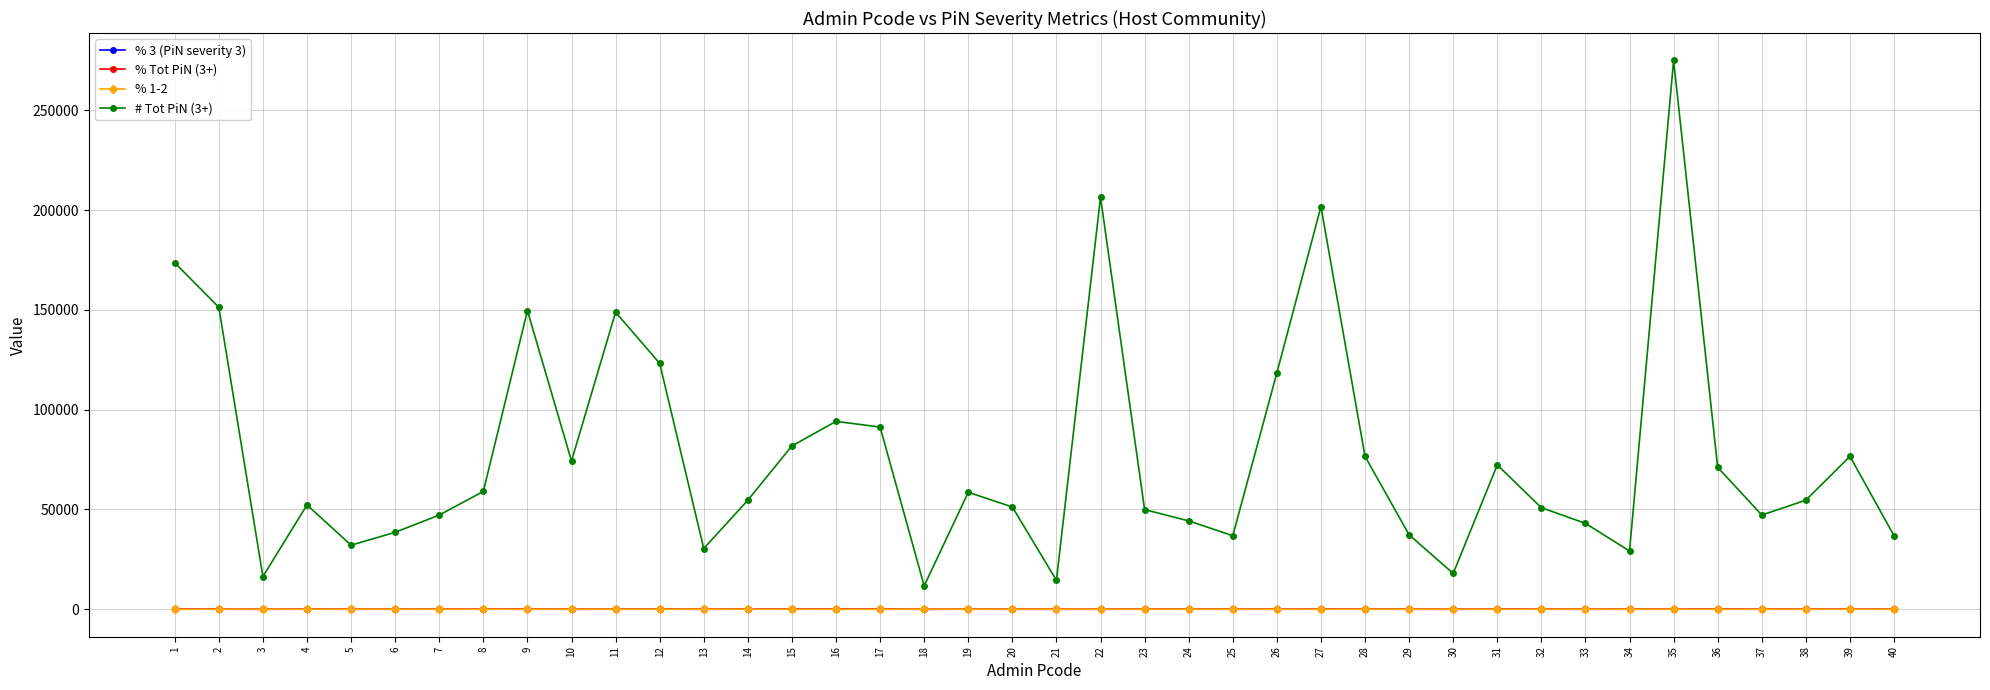

Which series has the largest total across all categories?

# Tot PiN (3+)